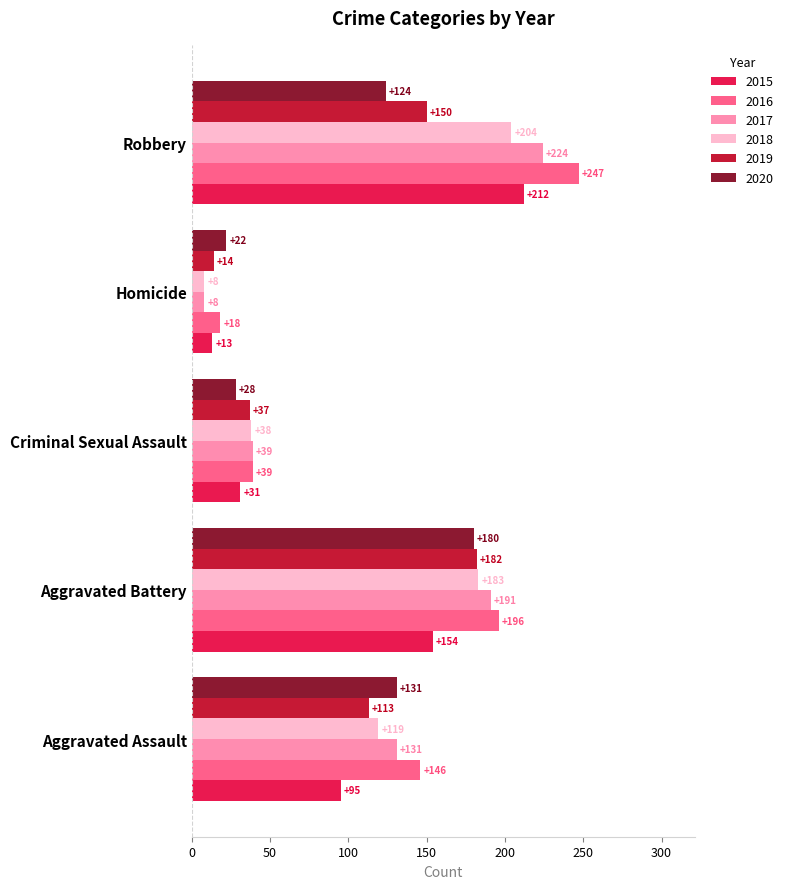

Which series has the largest total across all categories?

2016